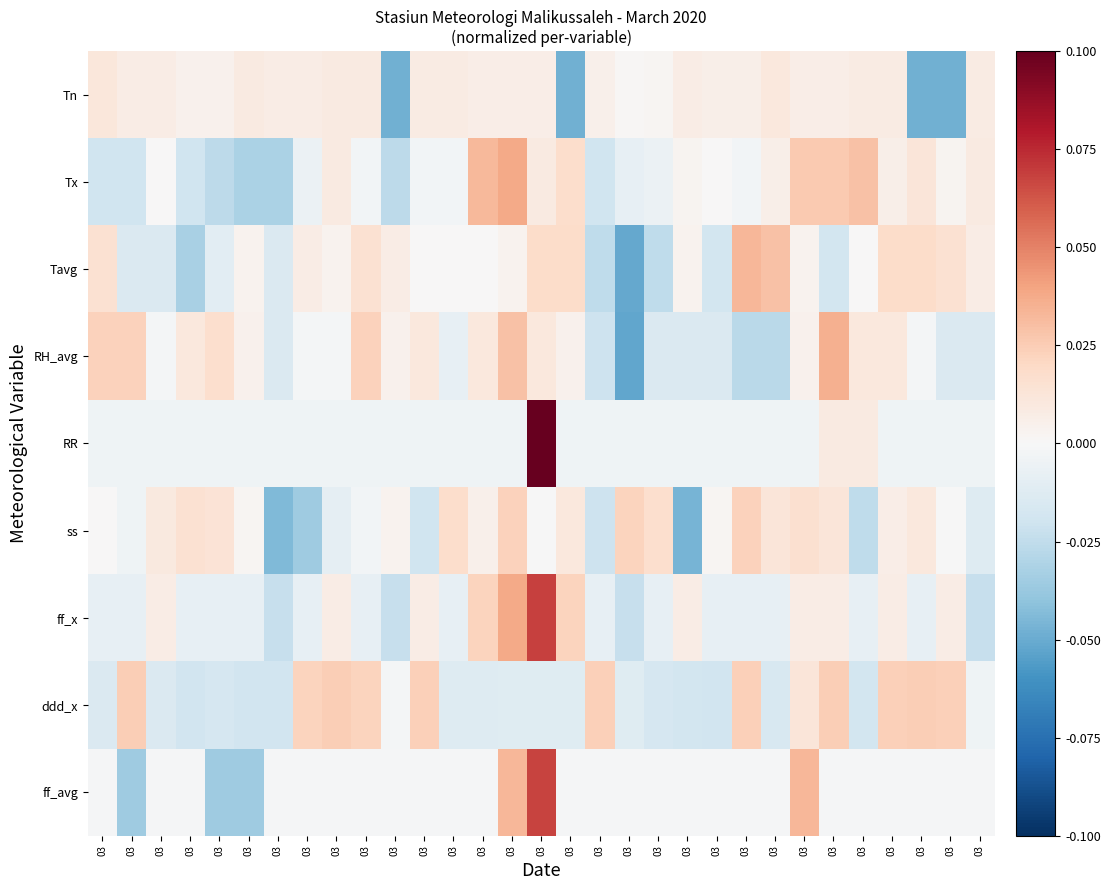

Between 03 and 03, which is larger?

03